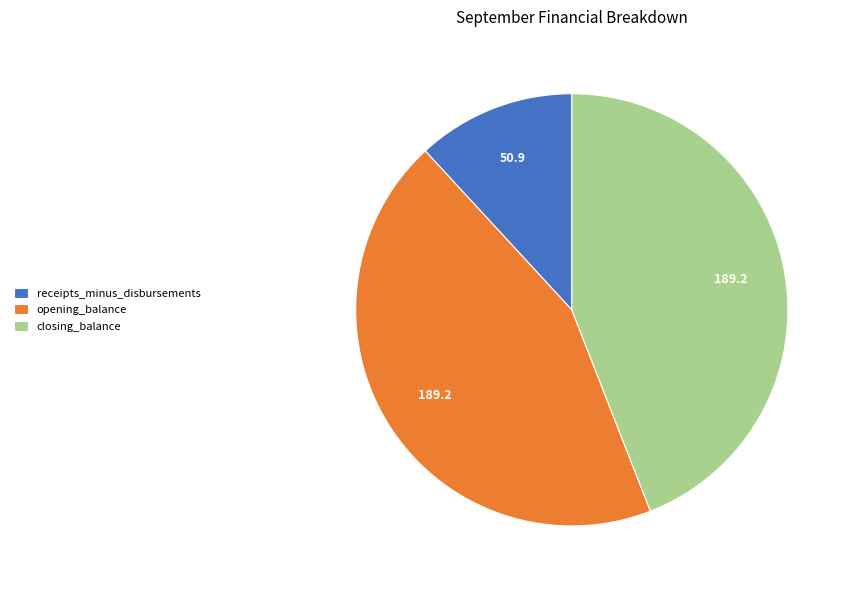

Count the number of slices in the pie.

3